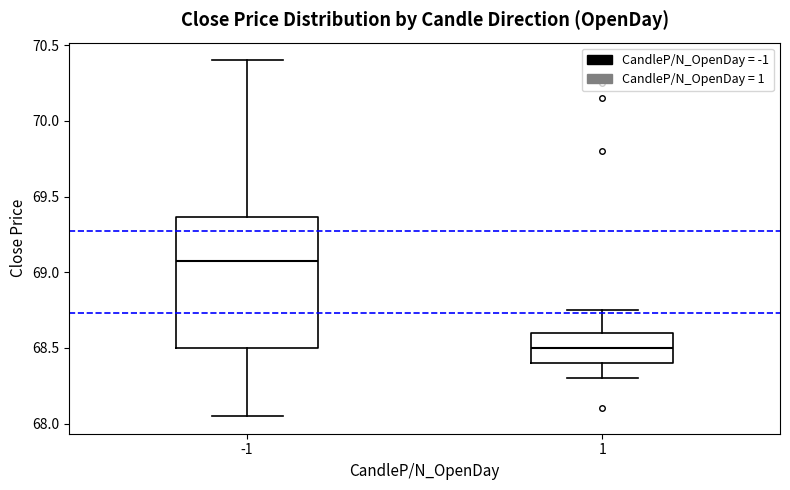

Which box's median line is the lowest?

1